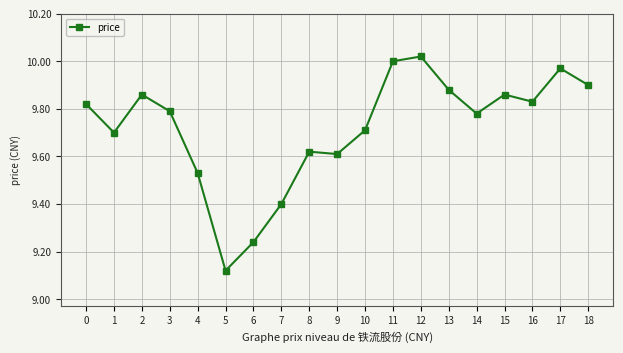

What is the average value?

9.7